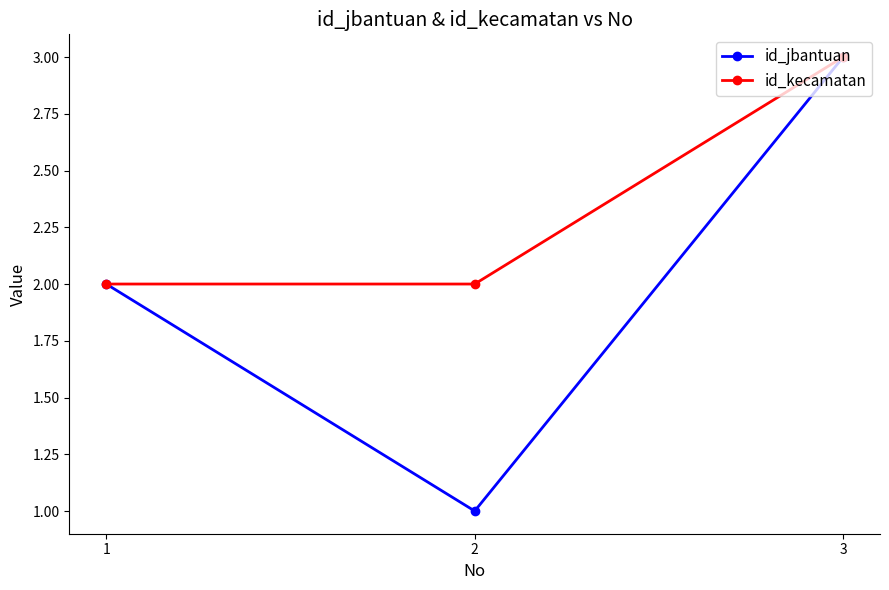

What are all the series names shown in the legend?

id_jbantuan, id_kecamatan